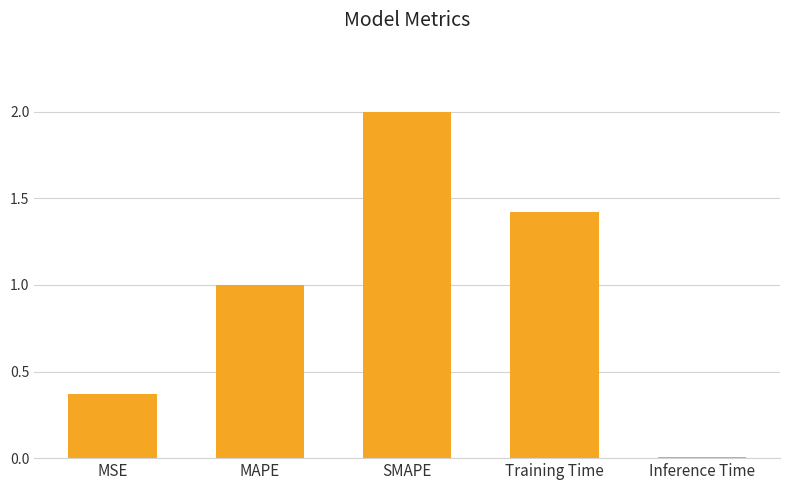

What is the ratio of the value at MAPE to the value at SMAPE?

0.5